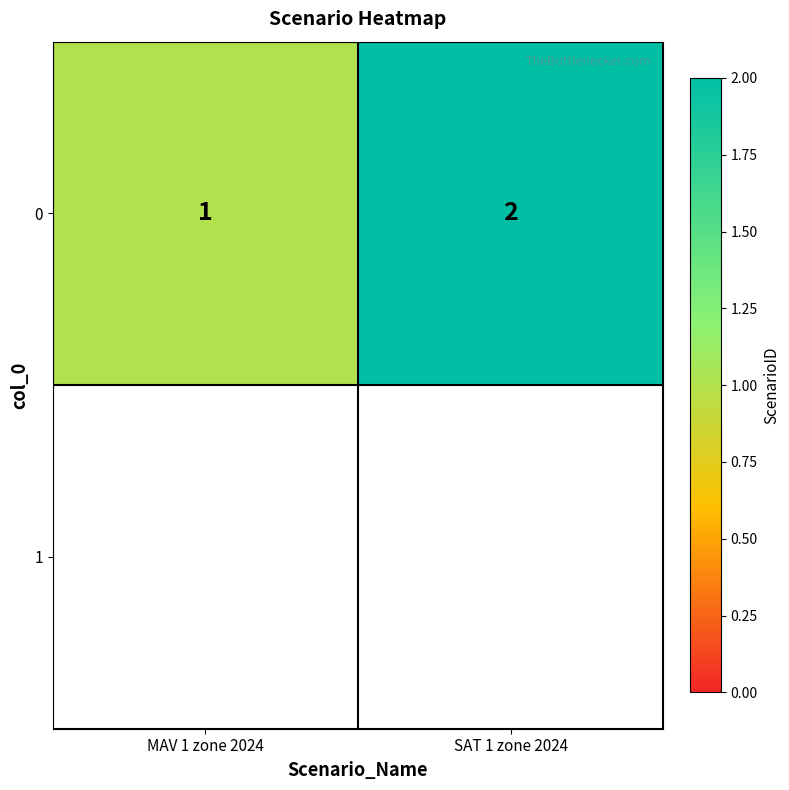

Reading left to right, transcribe all the data shown in this chart.

1	2